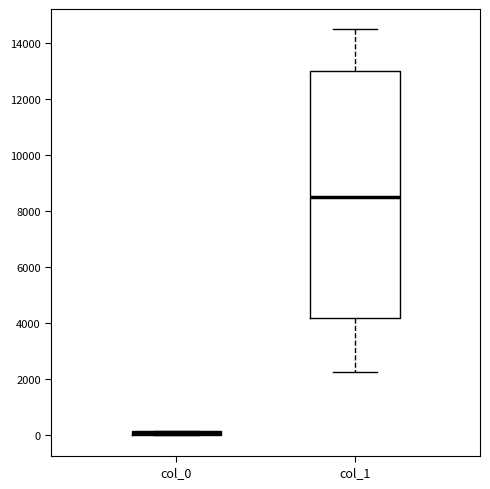

Where is the upper edge of the box for col_0 on the y-axis? The values are not printed on the chart, so give them approximately, as read against the axis.

200